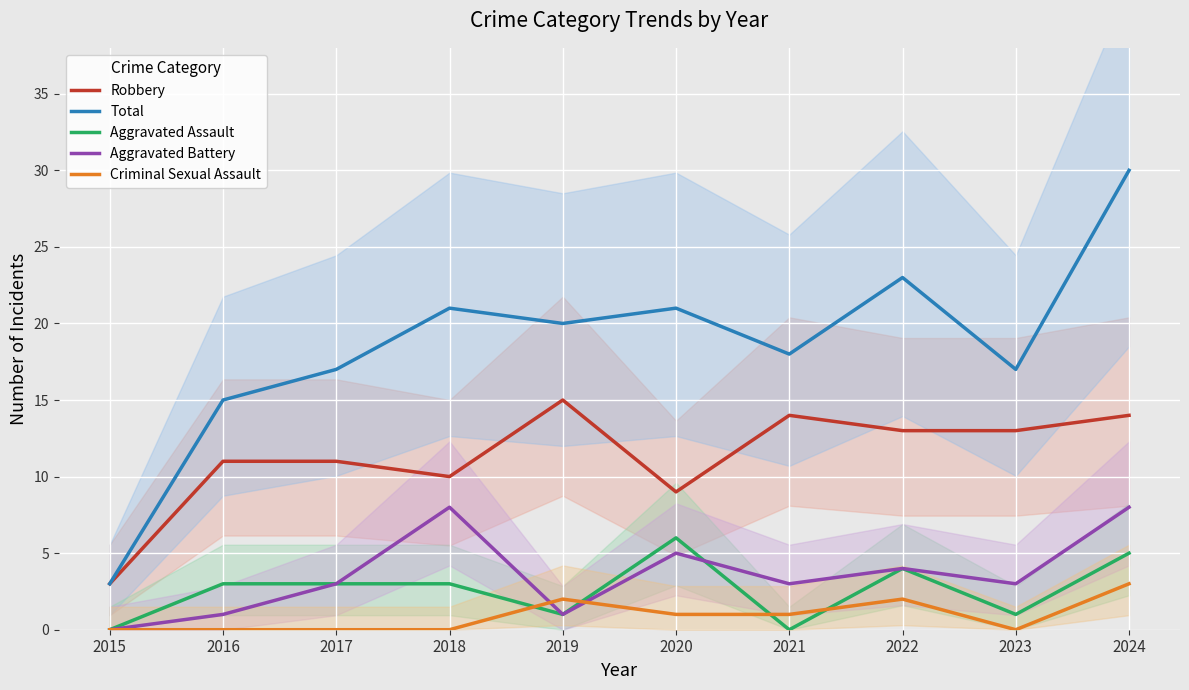

Reading right to left, list all the values displayed in this chart.

Robbery: 14	13	13	14	9	15	10	11	11	3
Total: 30	17	23	18	21	20	21	17	15	3
Aggravated Assault: 5	1	4	0	6	1	3	3	3	0
Aggravated Battery: 8	3	4	3	5	1	8	3	1	0
Criminal Sexual Assault: 3	0	2	1	1	2	0	0	0	0